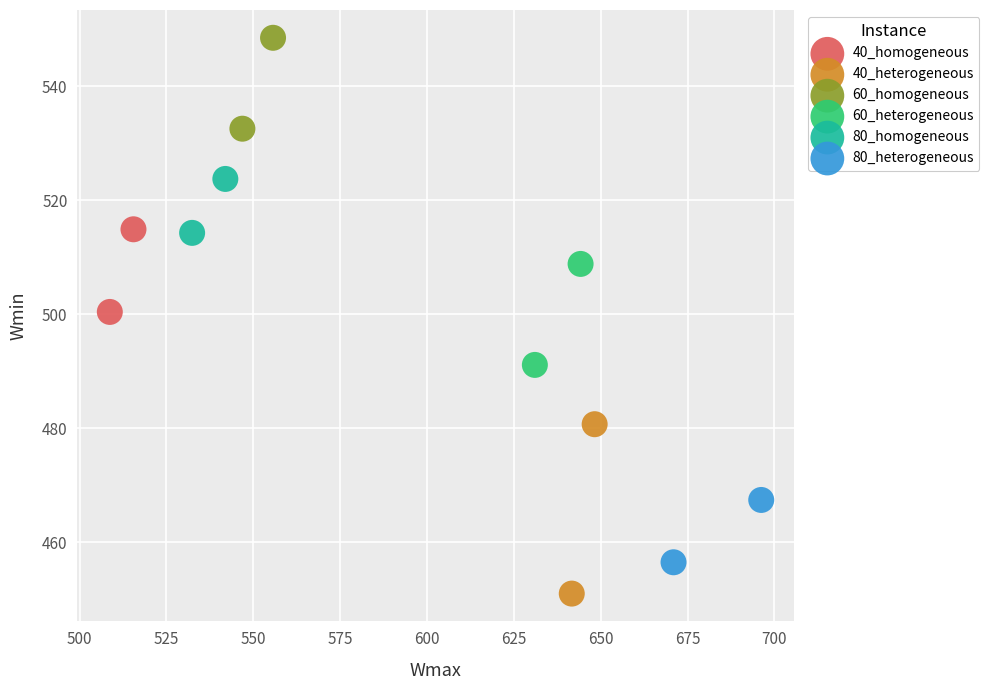

What are all the series names shown in the legend?

40_homogeneous, 40_heterogeneous, 60_homogeneous, 60_heterogeneous, 80_homogeneous, 80_heterogeneous